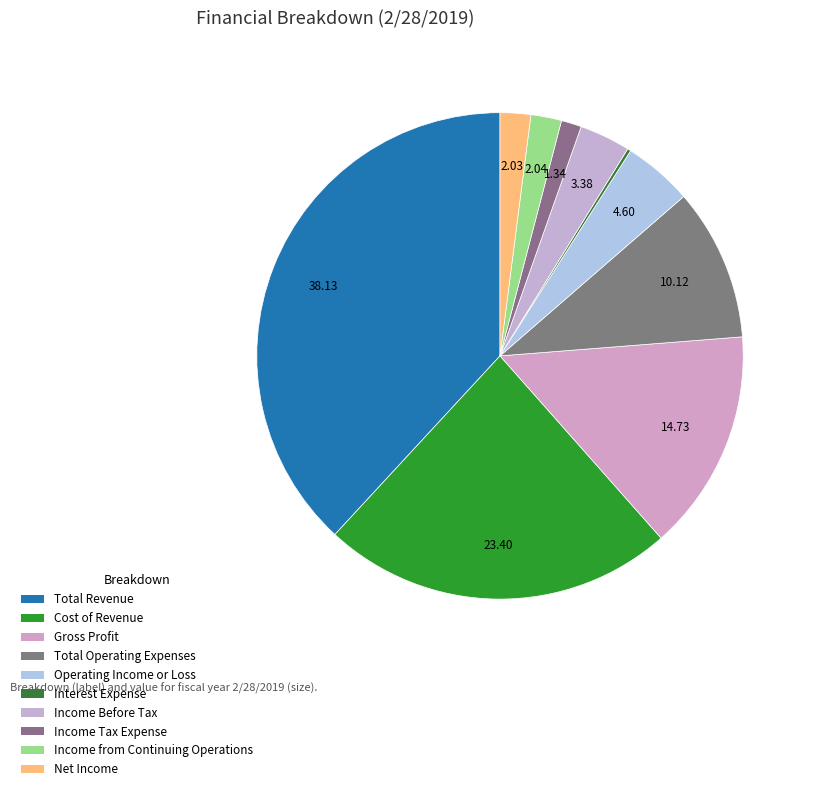

Count the number of slices in the pie.

10